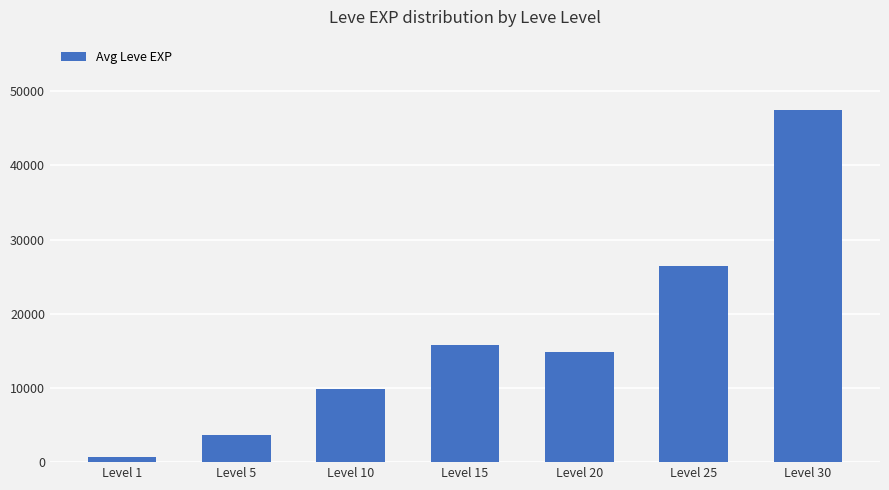

Approximately how many times larger is the value at Level 5 compared to Level 25?

0.1